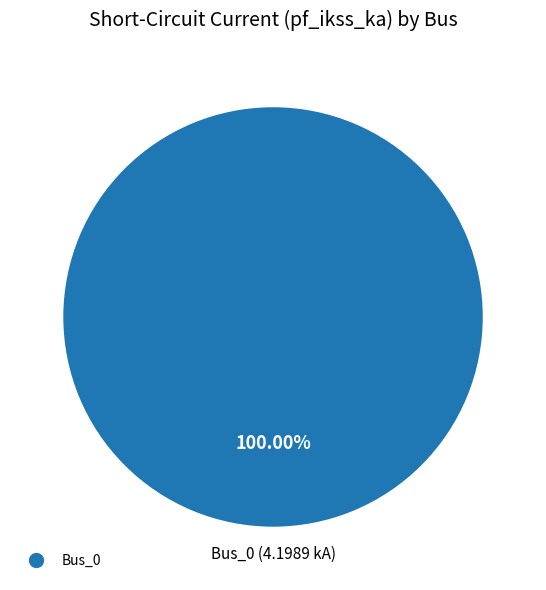

Is there any slice that represents more than half of the pie?

Yes